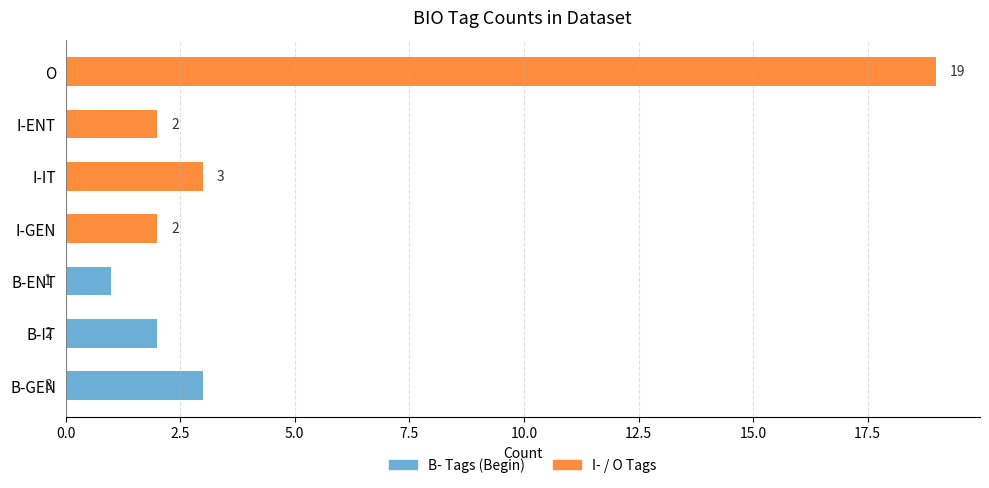

How many positive values does the I- / O Tags series have?

4